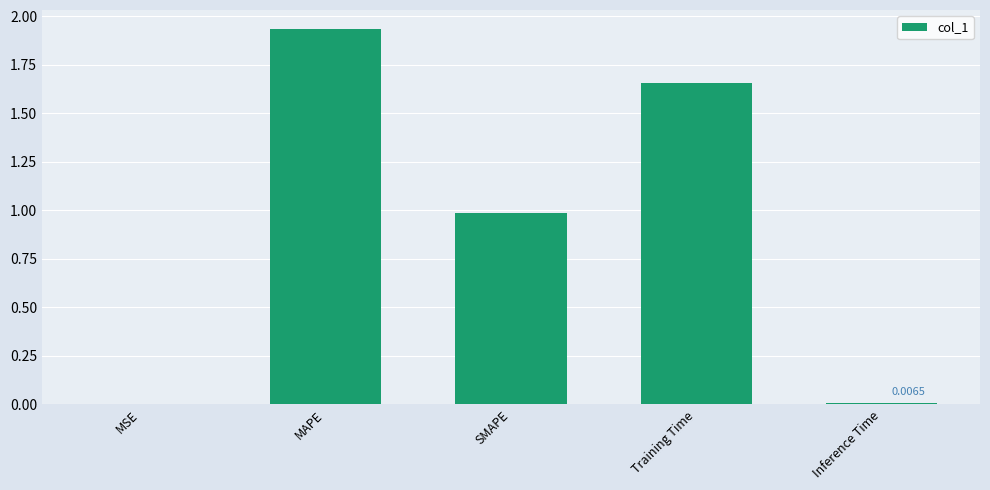

Which has a higher value, Inference Time or MAPE?

MAPE